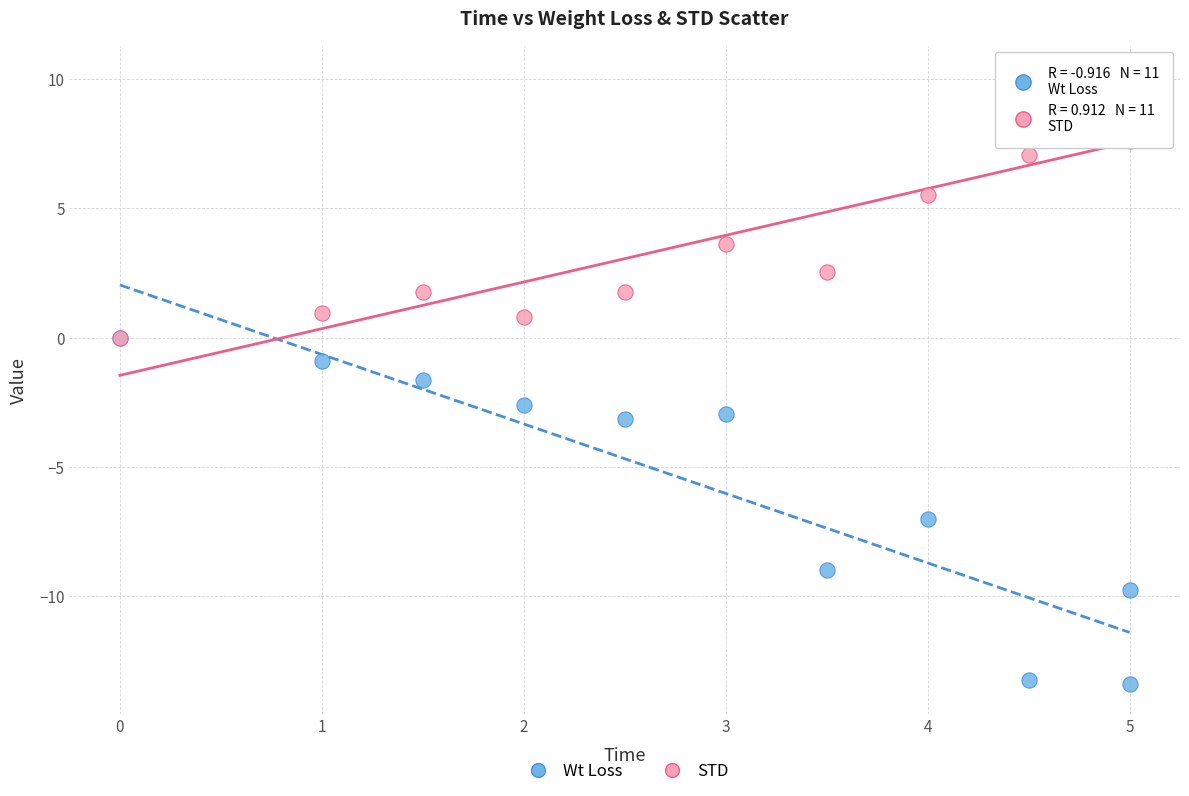

In the STD series, what Y value is closest to 5?

5.5